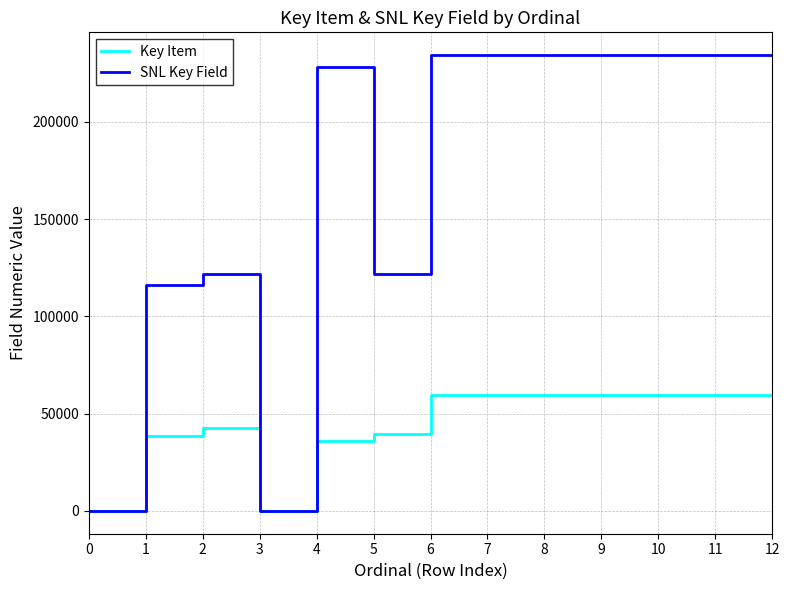

What is the sum of all Key Item values?

575249